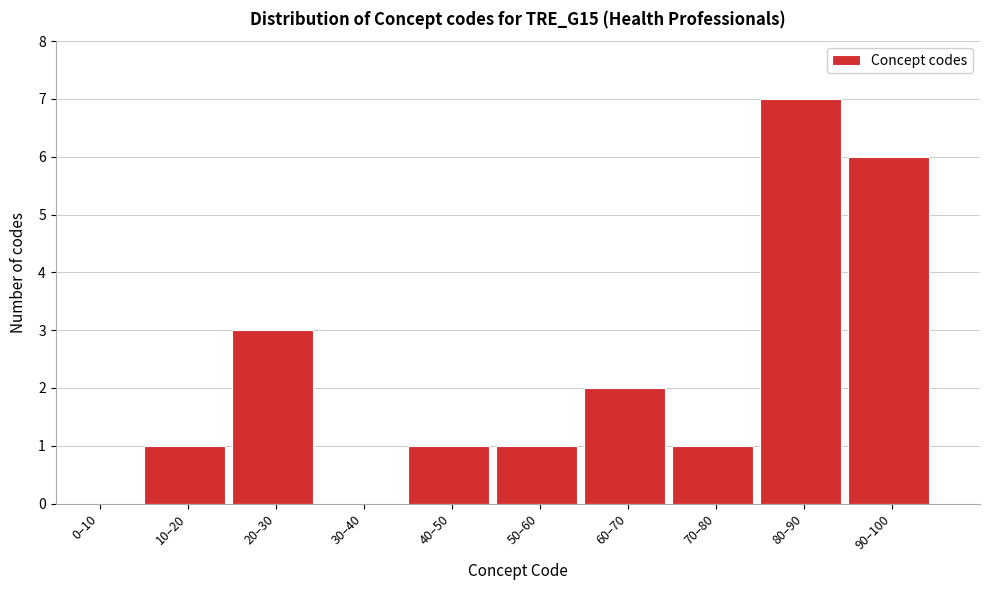

Reading left to right, extract all data points from this chart.

0–10=0	10–20=1	20–30=3	30–40=0	40–50=1	50–60=1	60–70=2	70–80=1	80–90=7	90–100=6